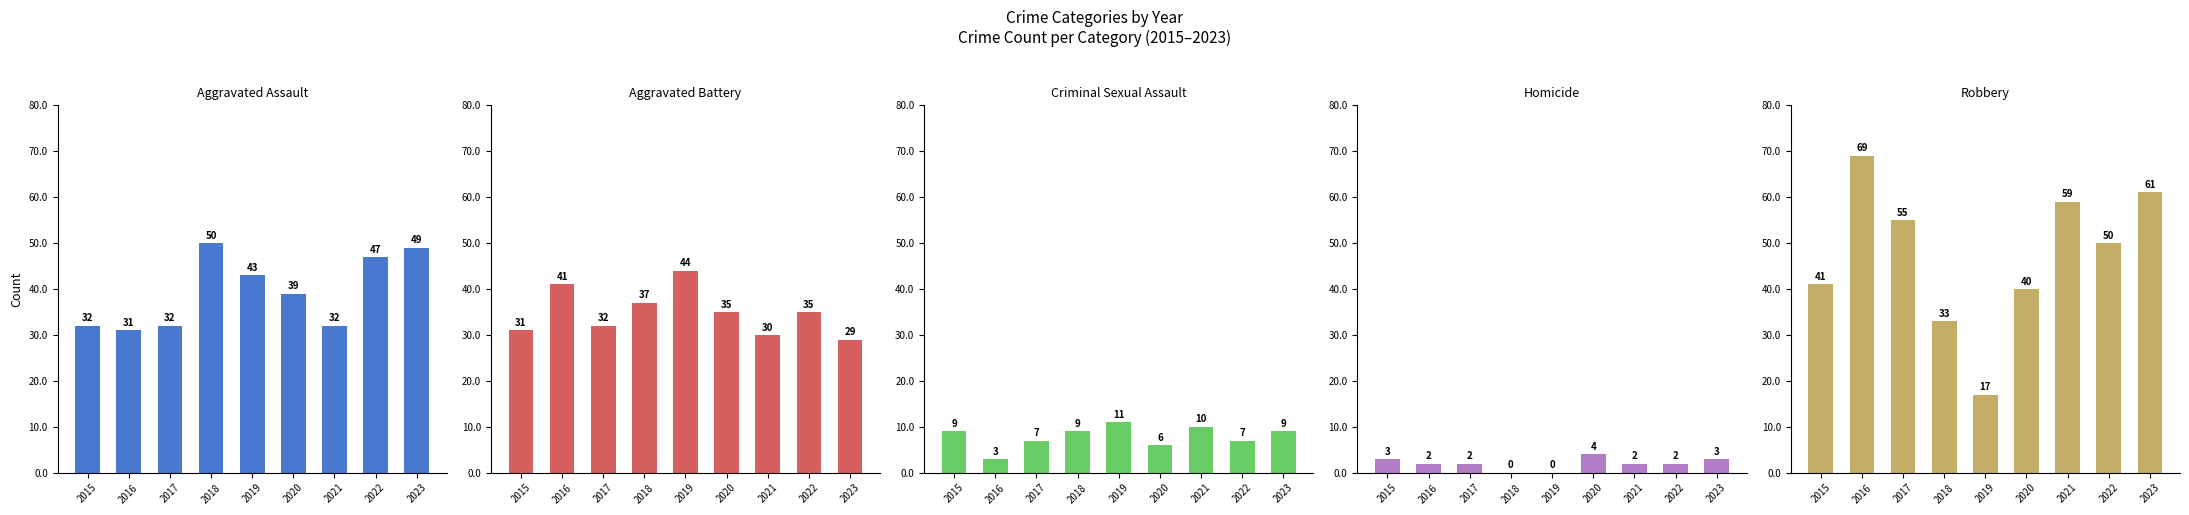

How many bars are there in total?

45